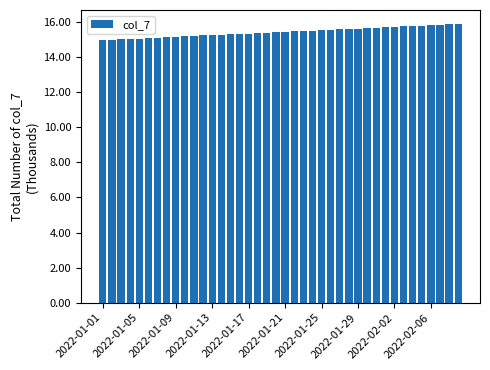

What is the difference between the maximum and minimum values?

0.9